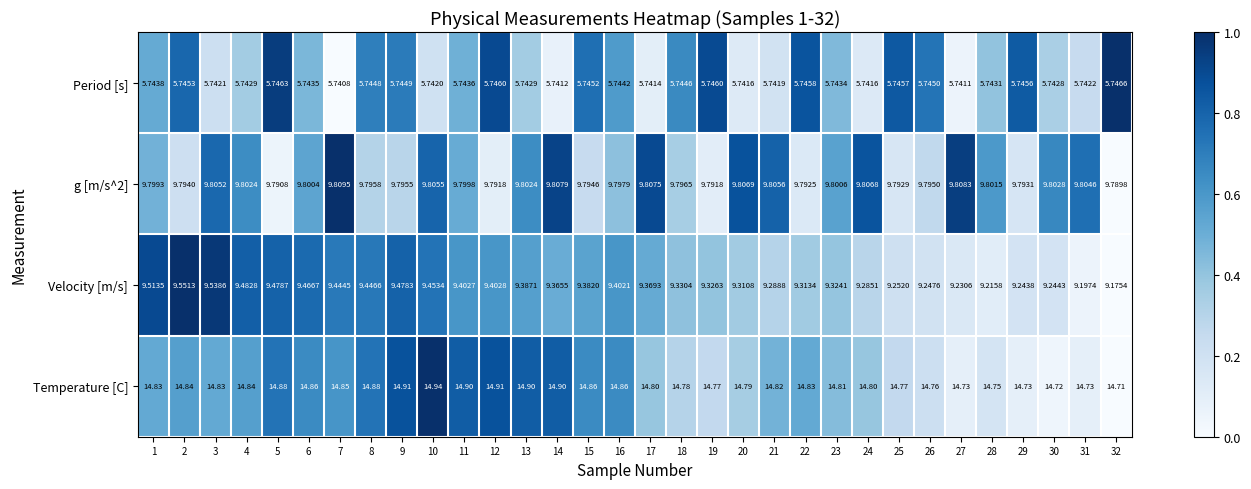

Which series has the largest total across all categories?

Temperature [C]